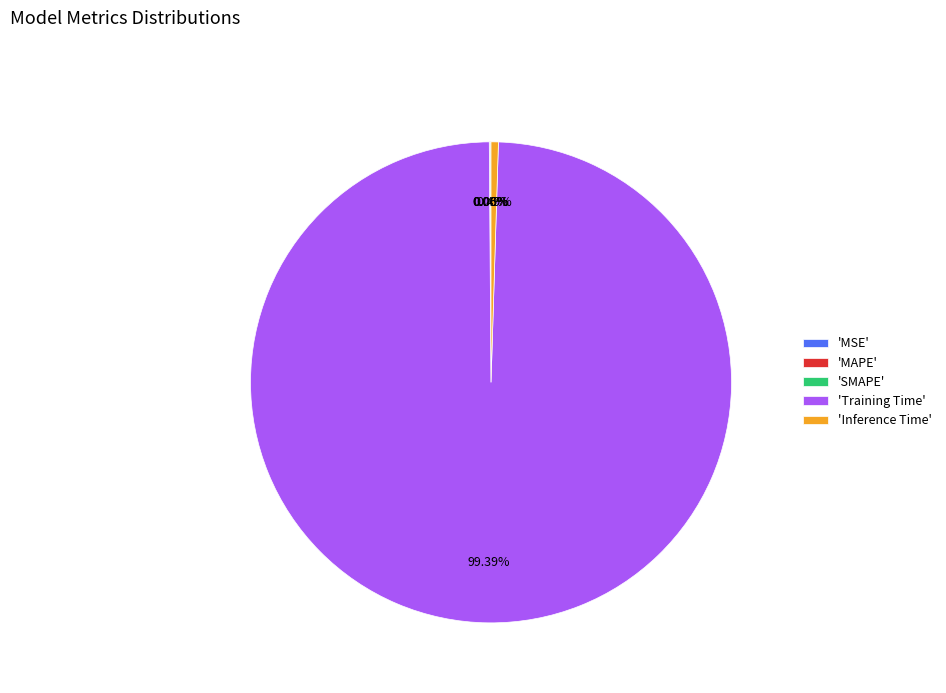

Combined, do 'Inference Time' and 'Training Time' account for over 50%?

Yes